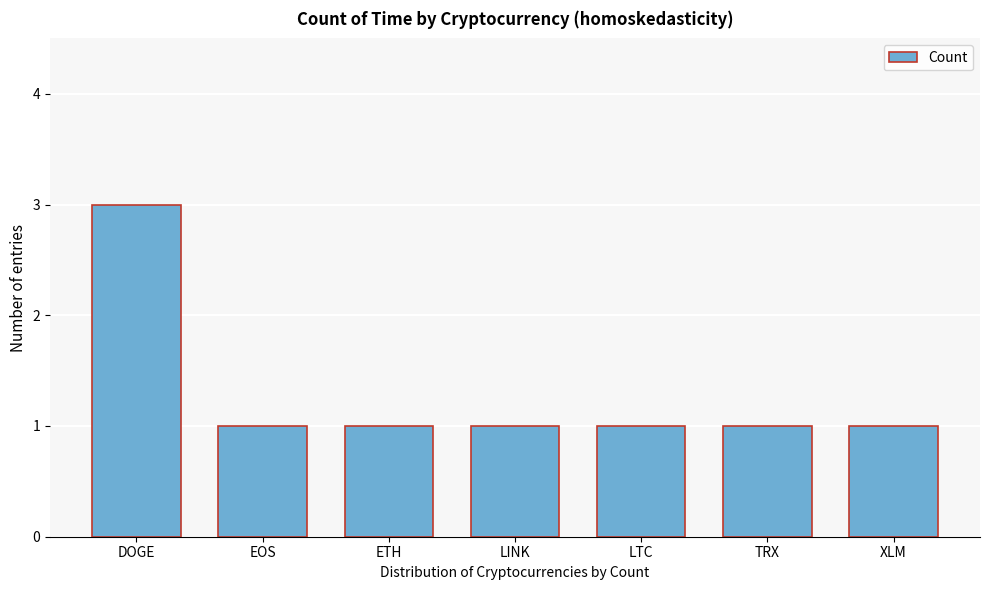

Reading left to right, list all the values displayed in this chart.

DOGE=3	EOS=1	ETH=1	LINK=1	LTC=1	TRX=1	XLM=1